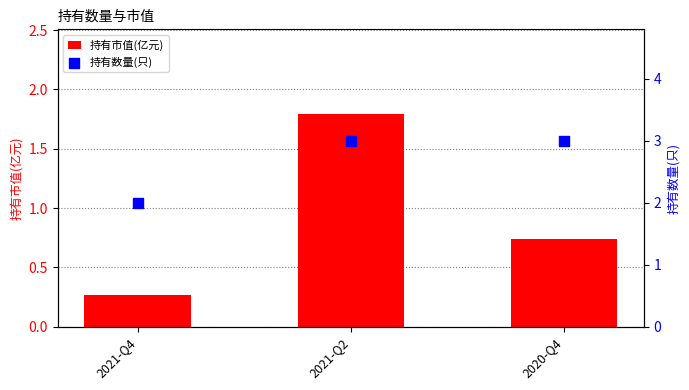

Is the value of 持有市值(亿元) at 2021-Q4 greater than the value of 持有数量(只) at 2021-Q2?

No